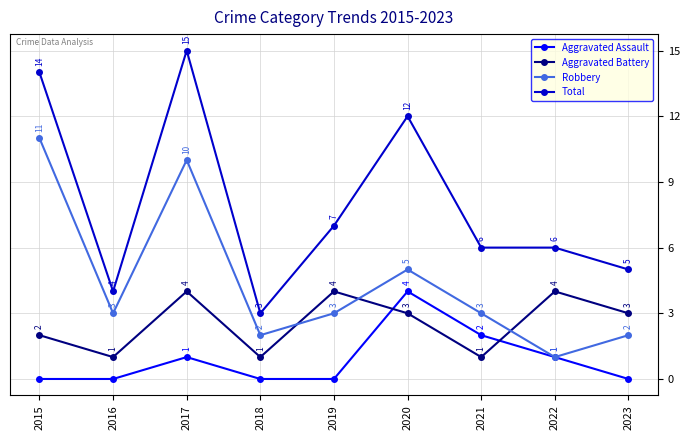

Read the Total value at 2019, to the nearest 5.

5